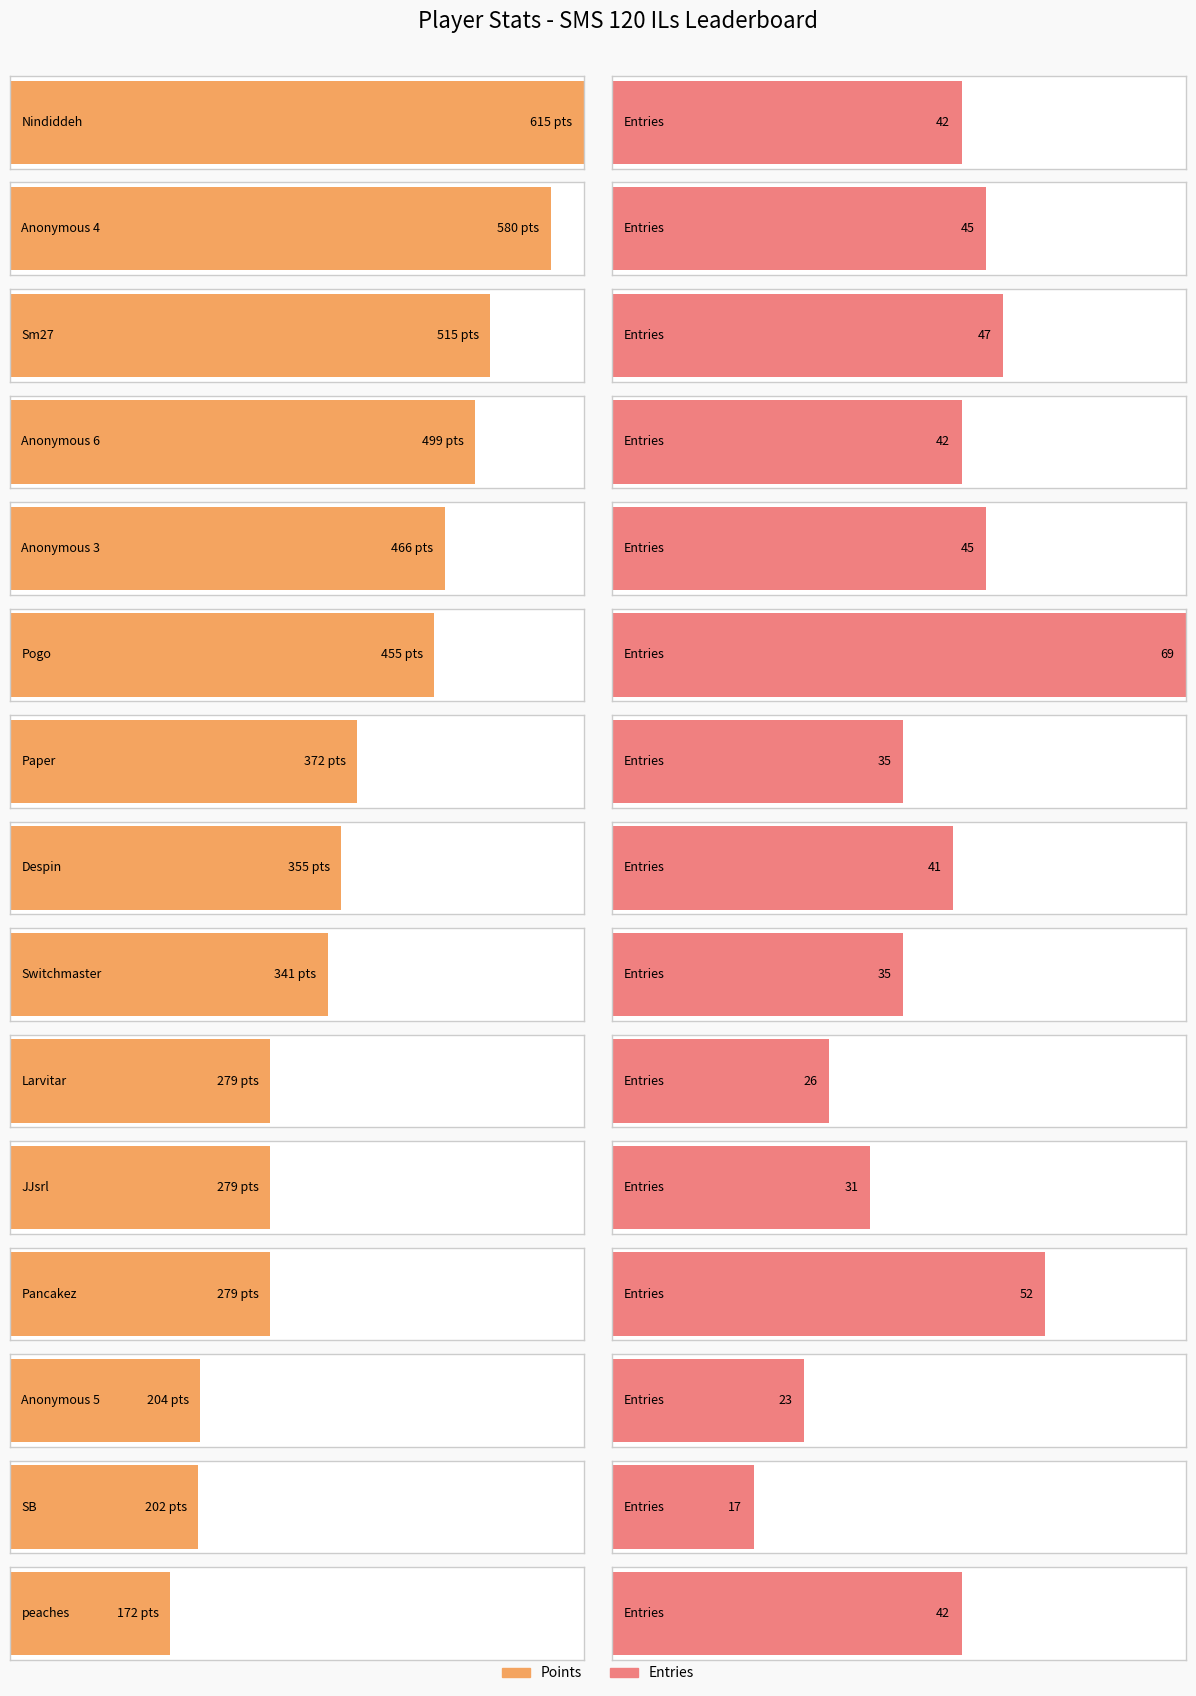

What is the maximum value shown in the chart?

615